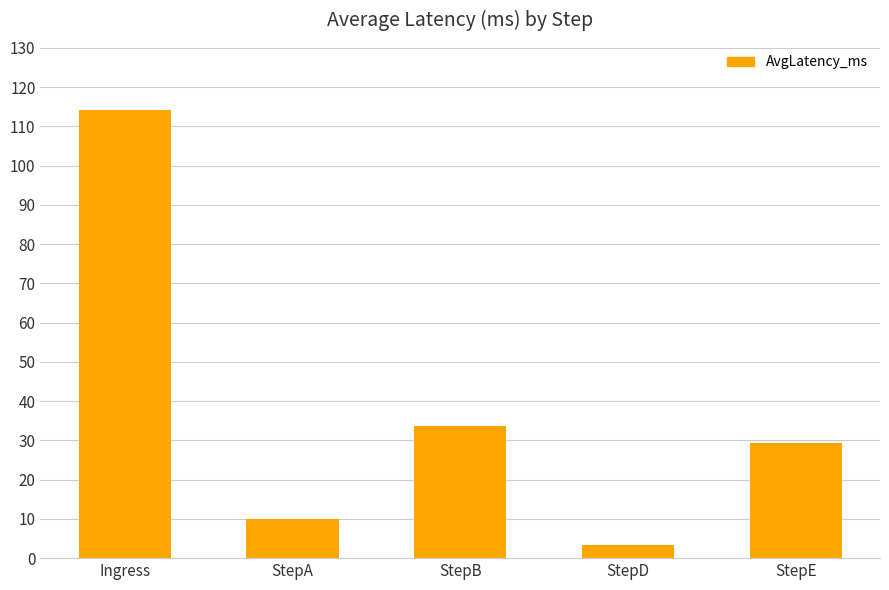

What is the value of the 2nd bar from the left?

9.9